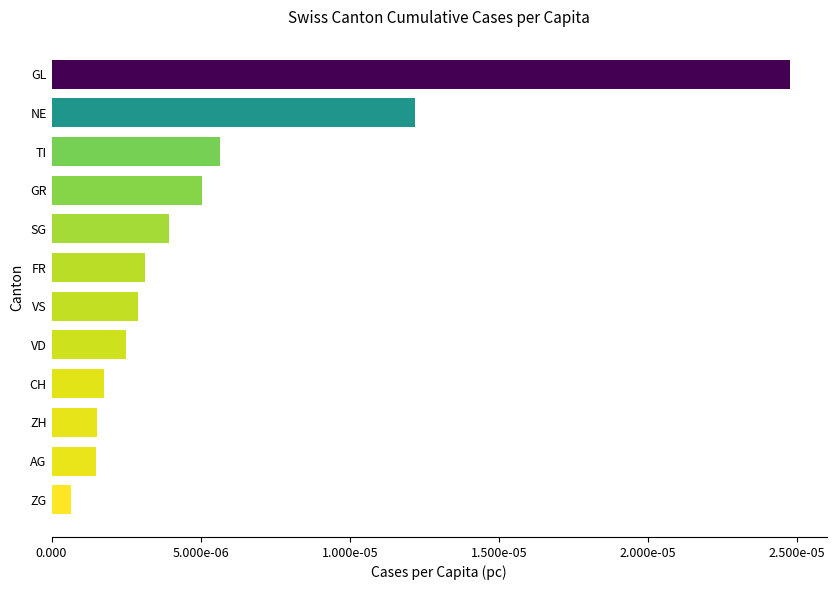

Are the bars horizontal?

Yes